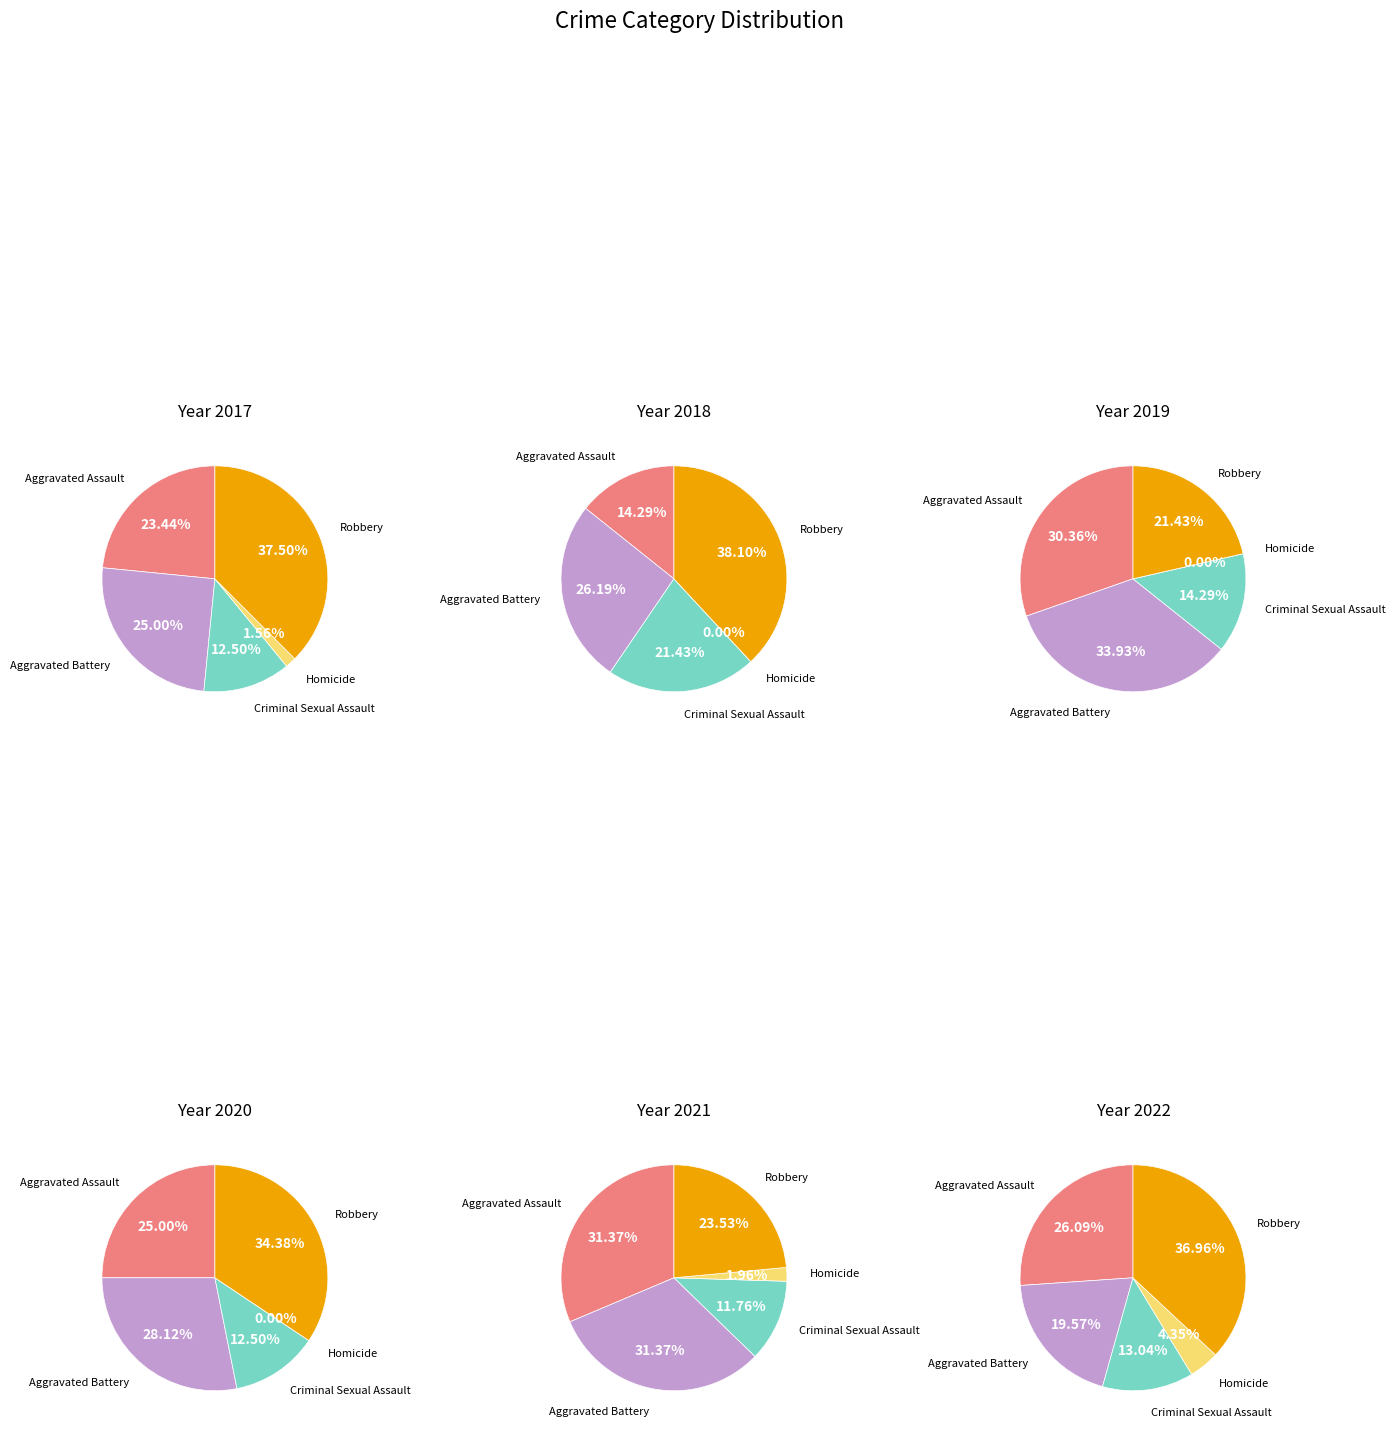

Count the number of slices in the pie.

5